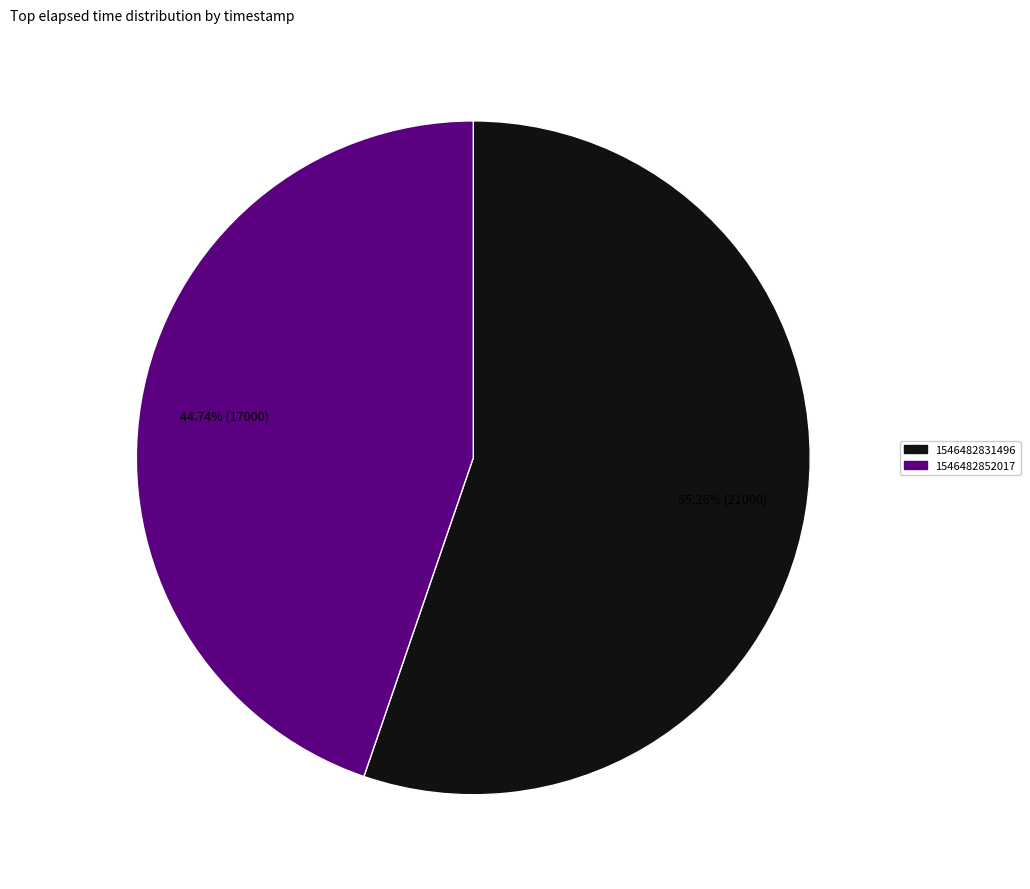

What portion of the pie excludes 1546482831496?

44.7%